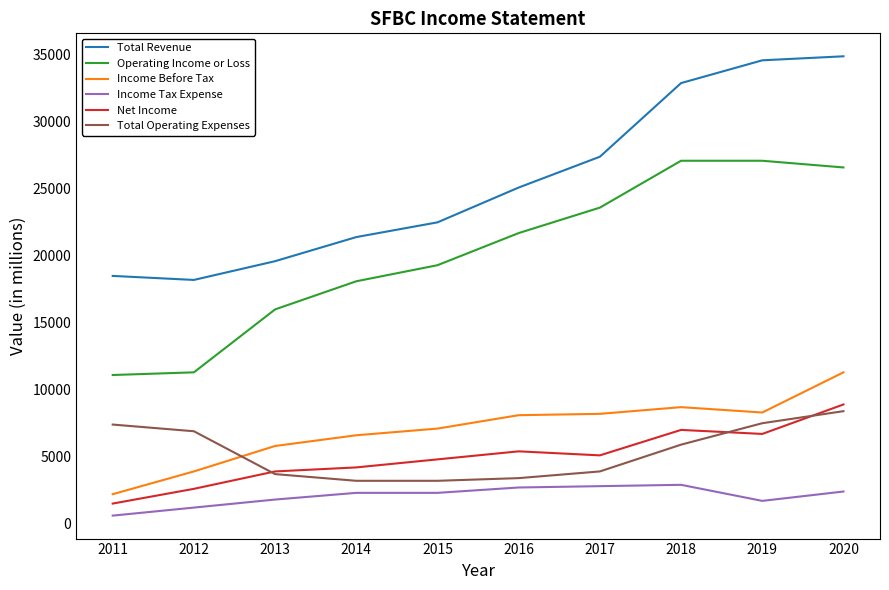

What is the maximum value for Income Tax Expense?

2900